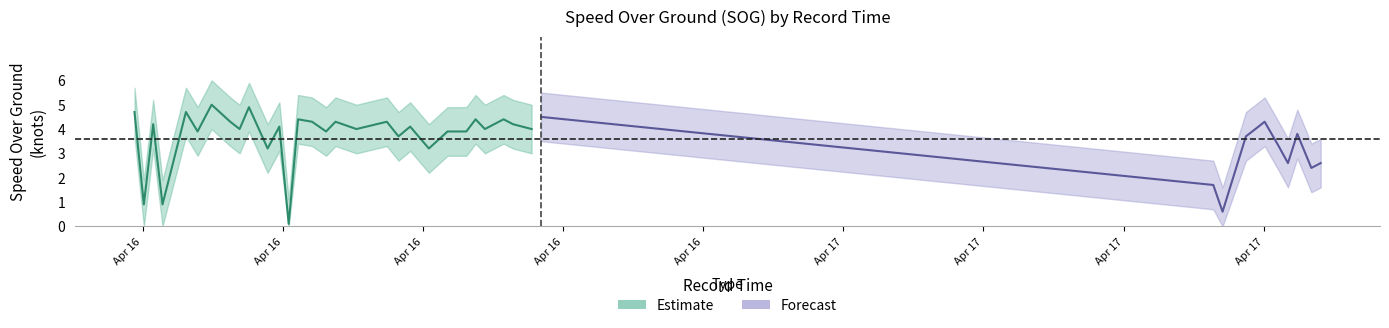

What is the difference between the second highest and minimum values in the SOG_mean series?

4.8